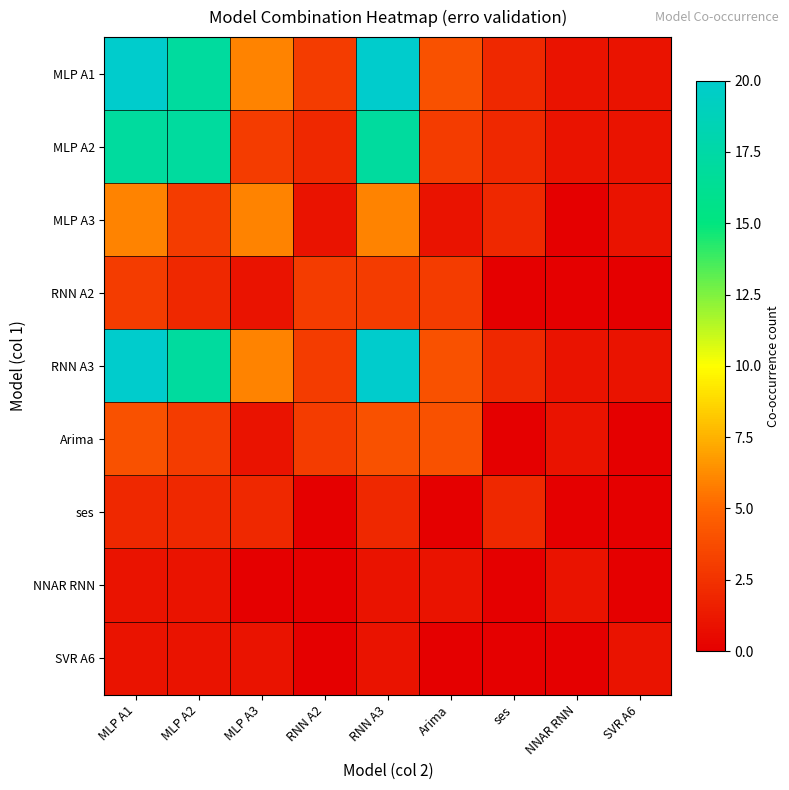

At how many categories does at least one series exceed 13?

3